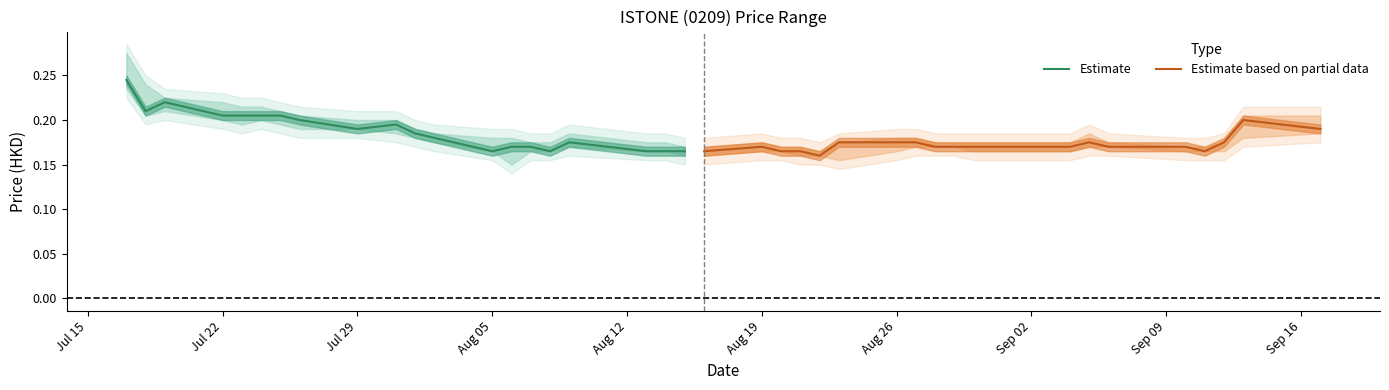

What is the label of the 7th point from the left?

Aug 26